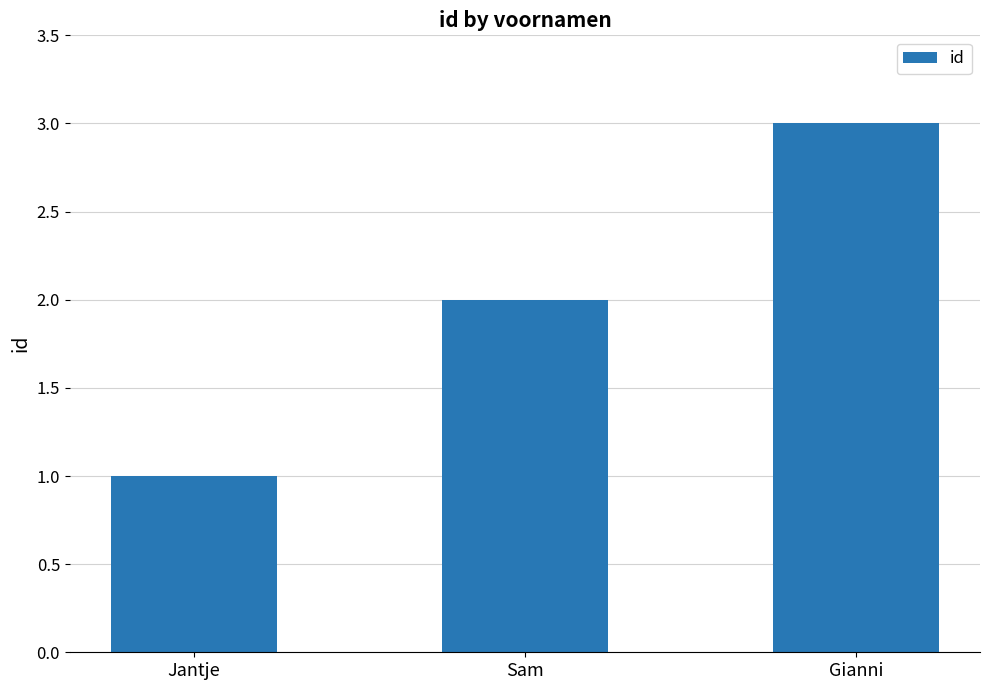

The chart shows a value of 3 at Gianni. True or false?

True